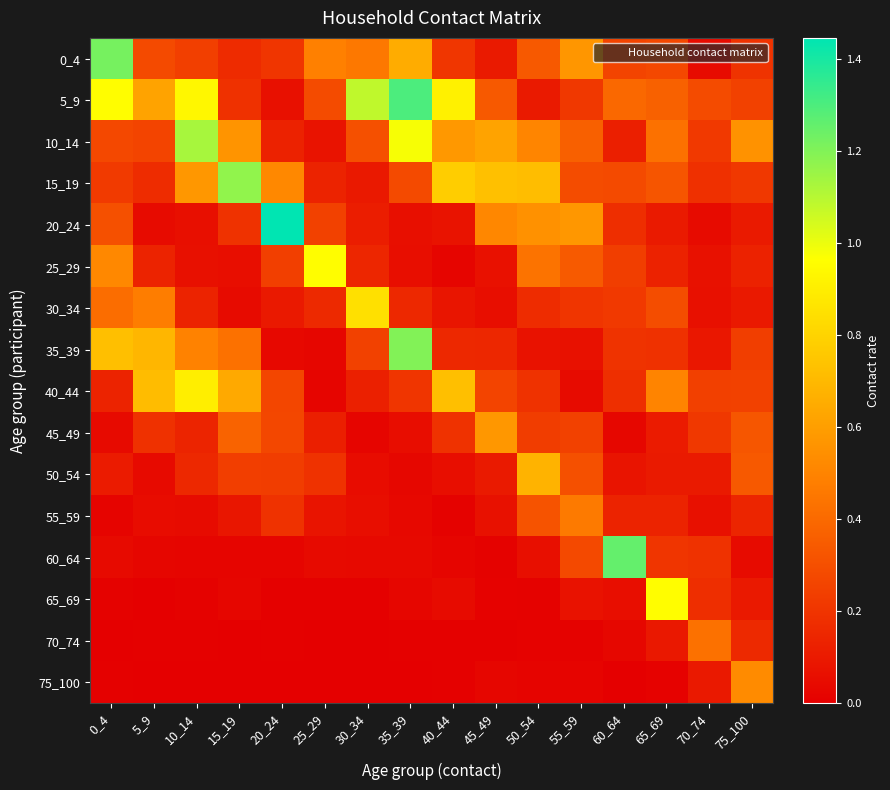

What is the total value across all series at 30_34?

3.6